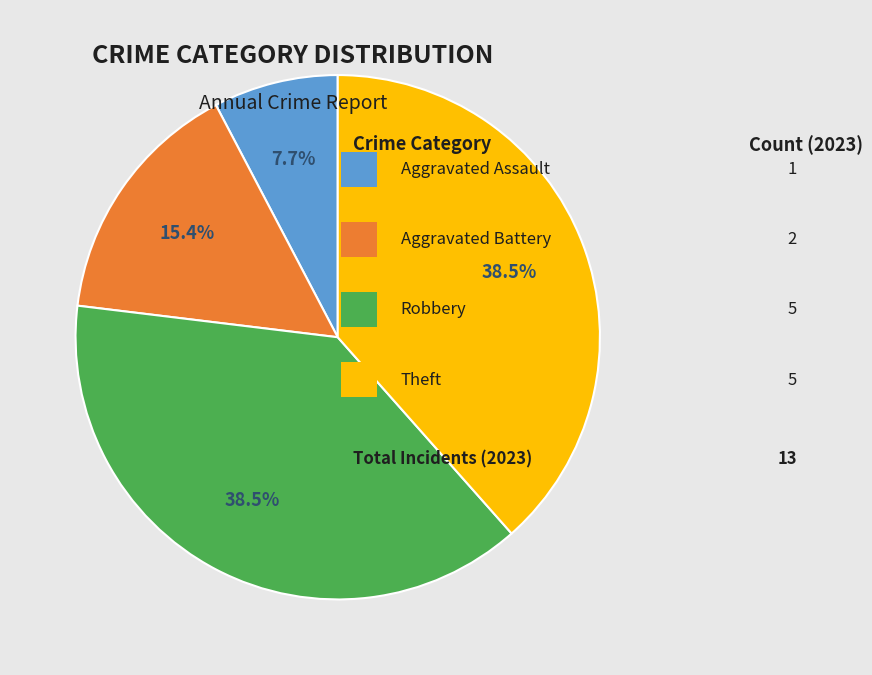

Does any single category account for the majority?

No